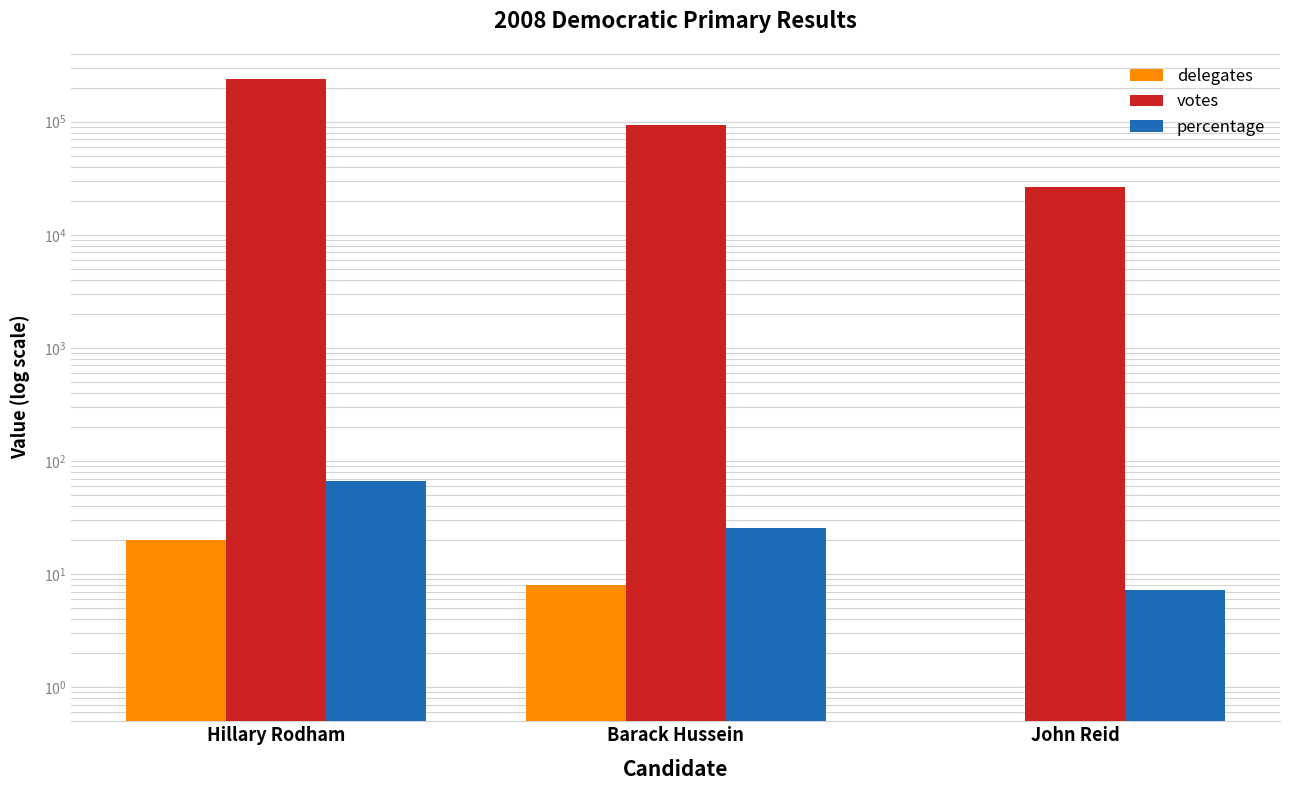

How many groups of bars are there?

3